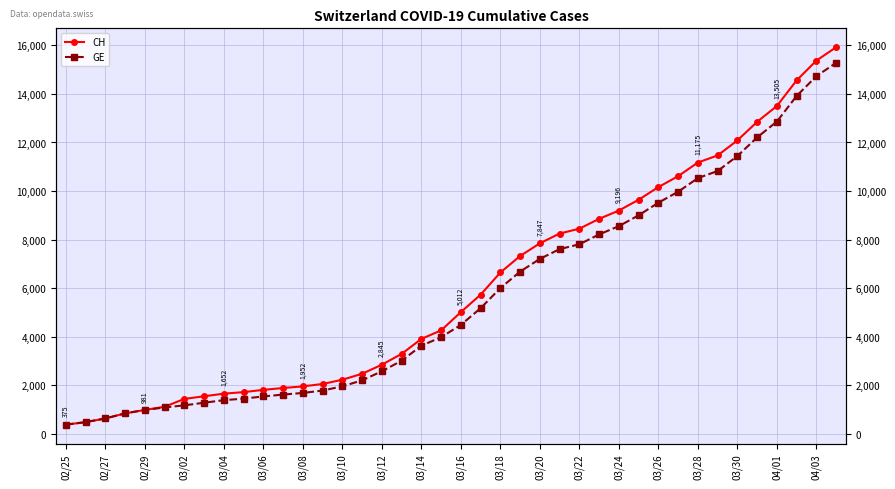

How many values in the CH series are below 5012?

20